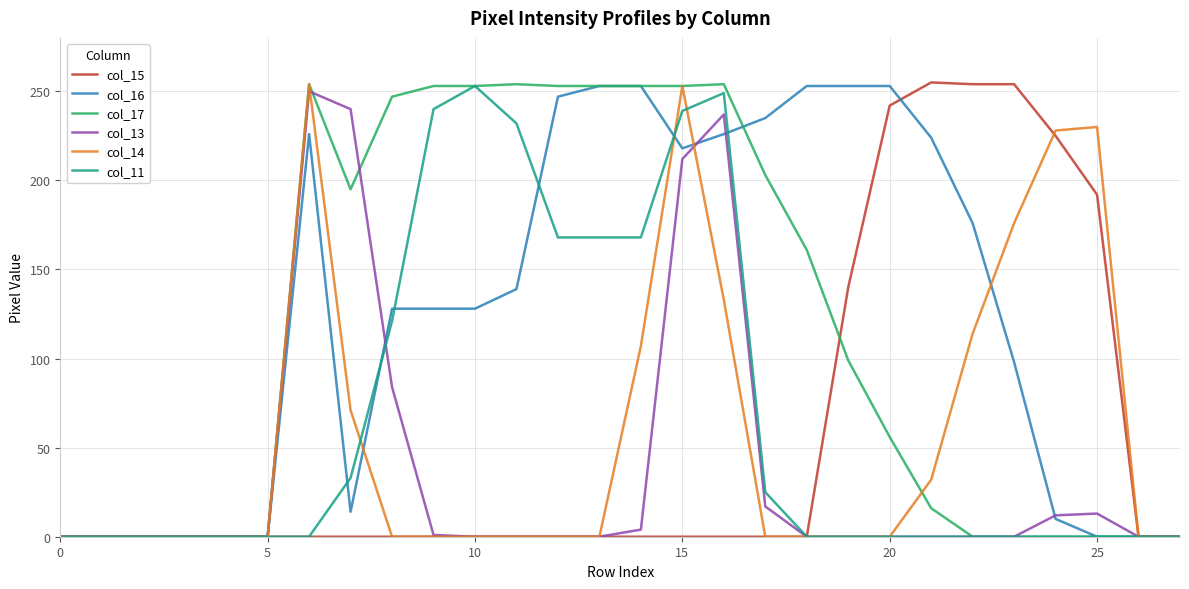

What is the maximum value shown in the chart?

255